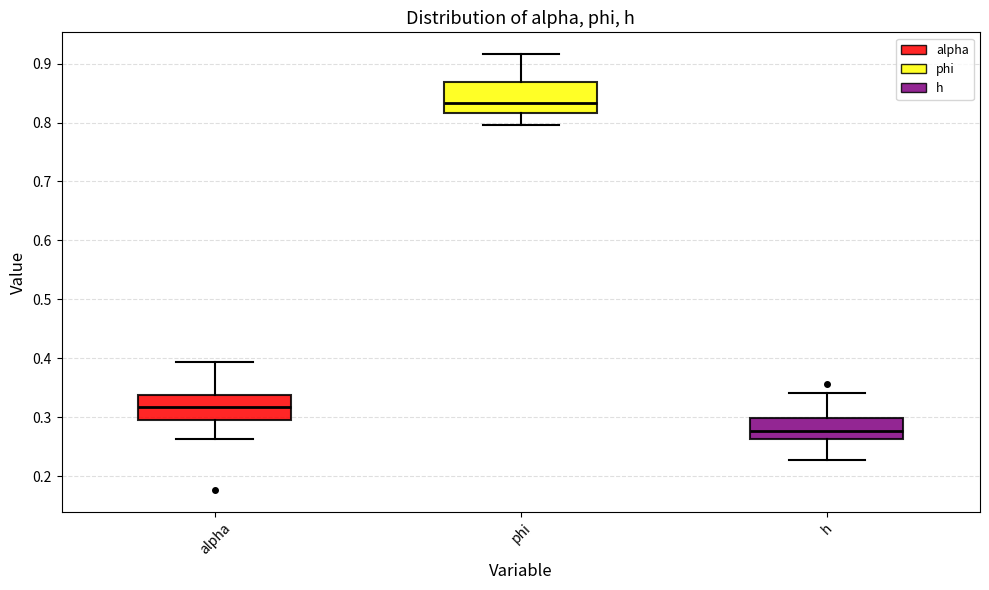

Reading left to right, read every box against the y-axis: the position of its median line, the range the box covers, and the ends of its whiskers. The values are not printed on the chart, so give them approximately, as read against the axis.

alpha: median 0.32, box 0.30 to 0.34, whiskers 0.26 to 0.39
phi: median 0.83, box 0.82 to 0.87, whiskers 0.80 to 0.92
h: median 0.28, box 0.26 to 0.30, whiskers 0.23 to 0.34